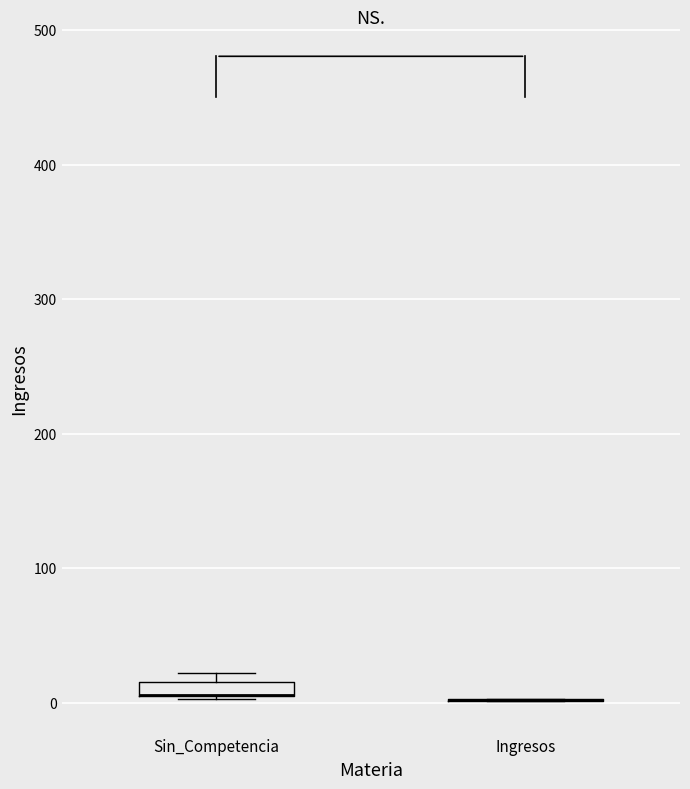

Where is the upper edge of the box for Sin_Competencia on the y-axis? The values are not printed on the chart, so give them approximately, as read against the axis.

20